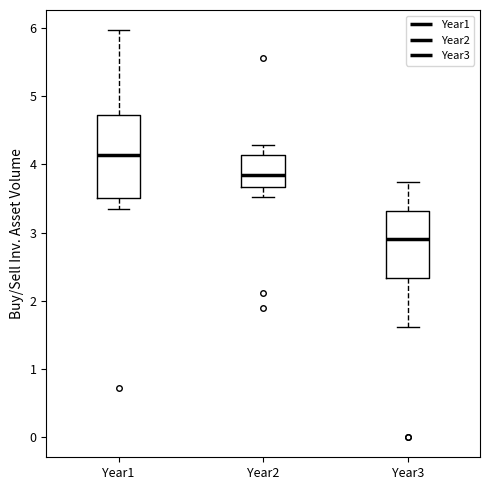

Reading left to right, read every box against the y-axis: the position of its median line, the range the box covers, and the ends of its whiskers. The values are not printed on the chart, so give them approximately, as read against the axis.

Year1: median 4.1, box 3.5 to 4.7, whiskers 3.3 to 6.0
Year2: median 3.9, box 3.7 to 4.1, whiskers 3.5 to 4.3
Year3: median 2.9, box 2.3 to 3.3, whiskers 1.6 to 3.7